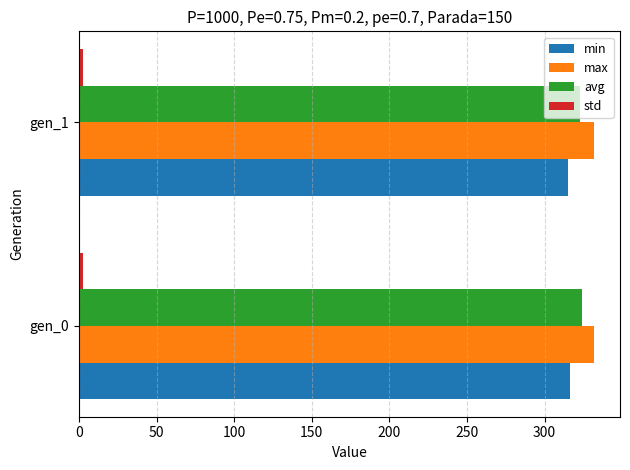

At how many categories does at least one series exceed 55?

2